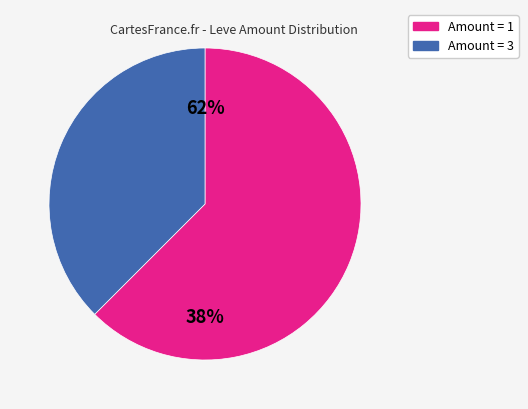

Is 37 the majority of the pie?

No